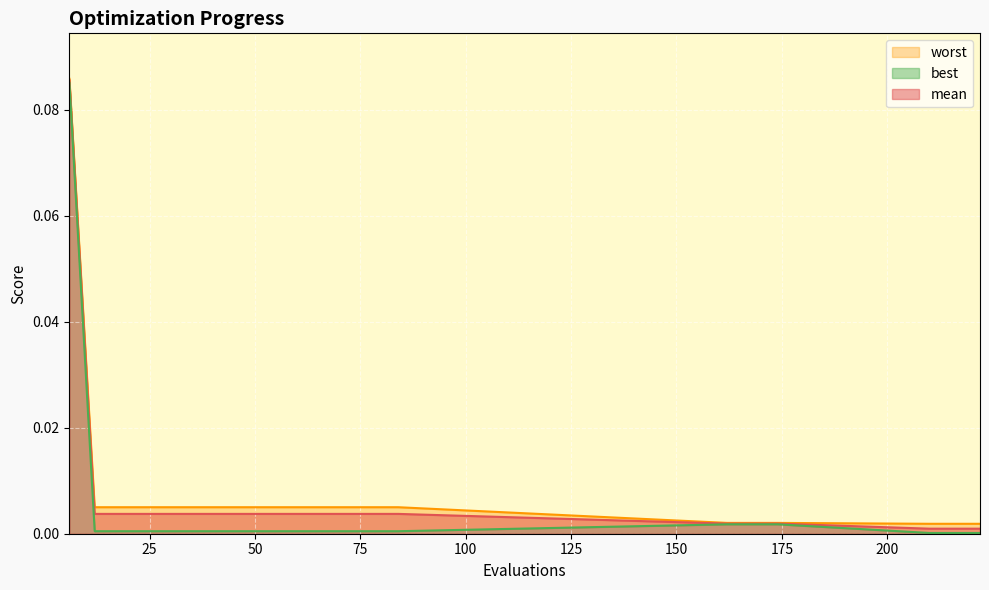

Reading right to left, extract all data points from this chart.

mean: 0.0	0.0	0.0	0.0	0.0	0.0	0.0	0.0	0.0	0.0	0.0	0.0	0.0	0.0	0.0	0.0	0.0	0.0	0.0	0.1
best: 0.0	0.0	0.0	0.0	0.0	0.0	0.0	0.0	0.0	0.0	0.0	0.0	0.0	0.0	0.0	0.0	0.0	0.0	0.0	0.1
worst: 0.0	0.0	0.0	0.0	0.0	0.0	0.0	0.0	0.0	0.0	0.0	0.0	0.0	0.0	0.0	0.0	0.0	0.0	0.0	0.1